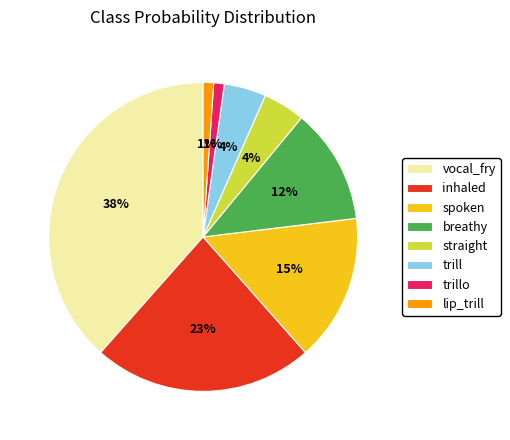

To the nearest percent, what is the average slice percentage?

12%